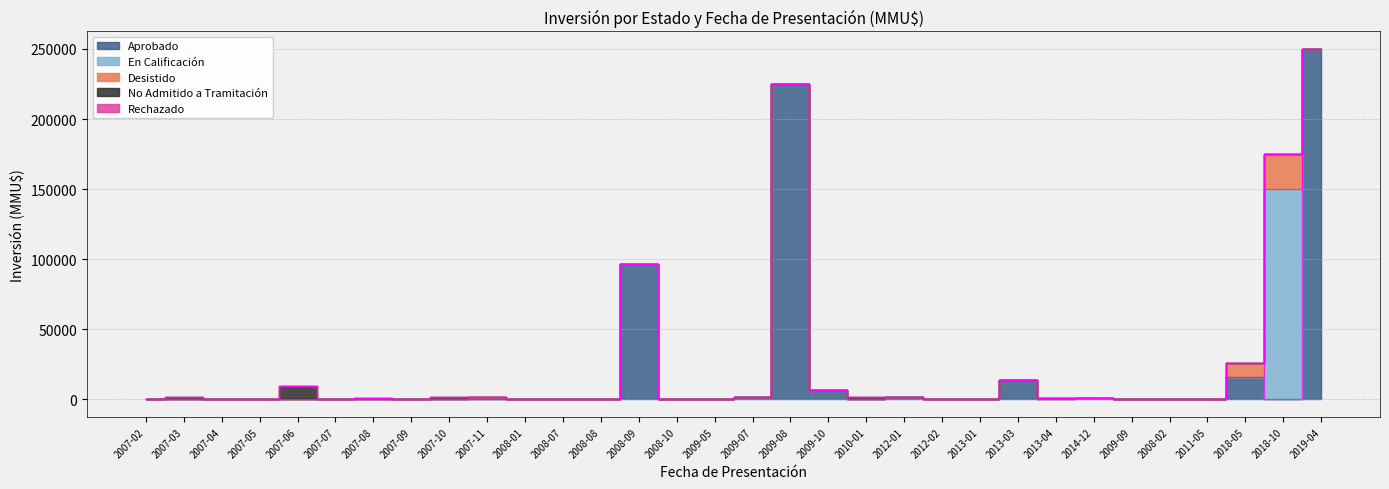

Which series ends up on top after the final intersection of Desistido and En Calificación?

En Calificación